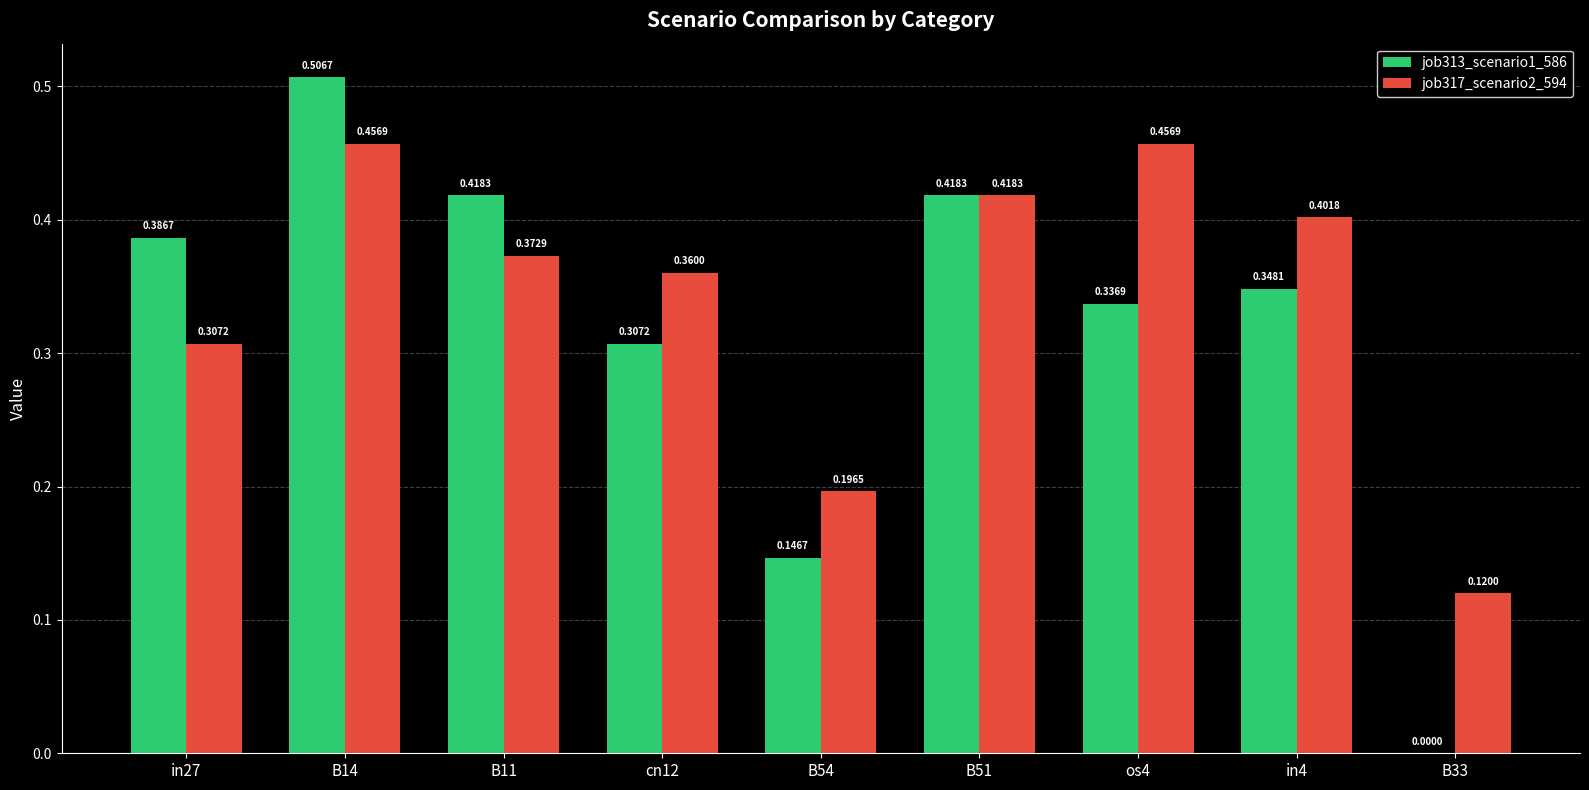

What is the sum of the job313_scenario1_586 values at in27 and in4?

0.7